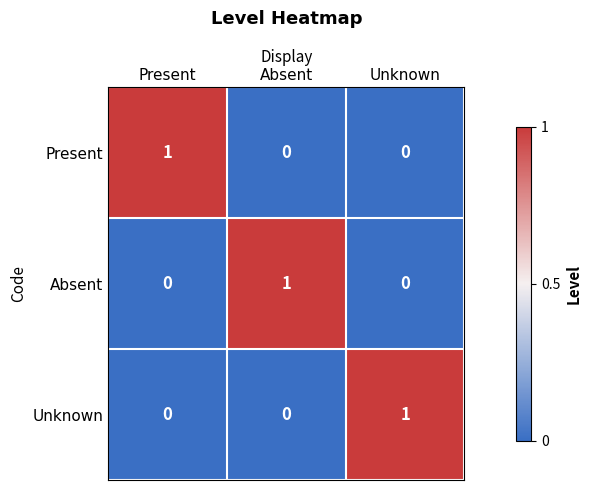

The value of Absent at Unknown is 0. True or false?

True